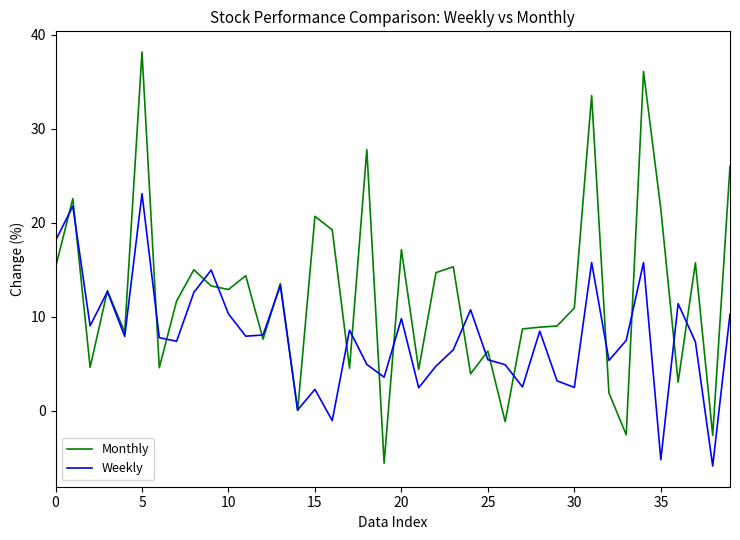

List the series in order of their peak value, lowest first.

Weekly, Monthly